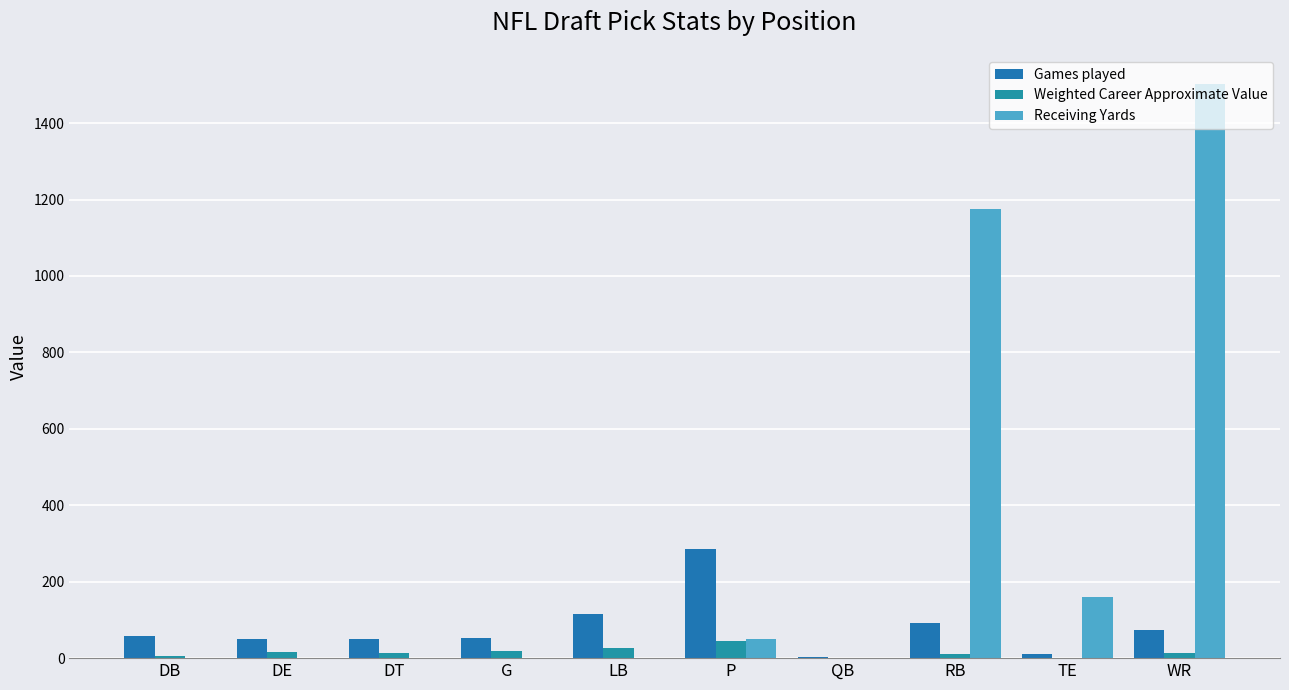

What is the average value of the Receiving Yards series?

289